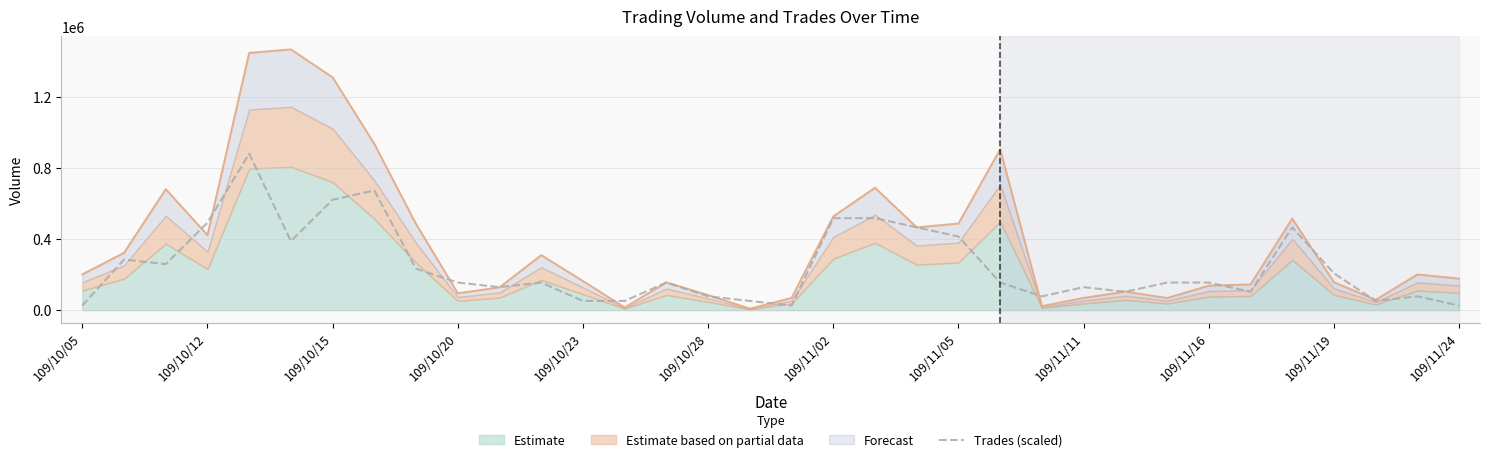

What is the highest value of the Trades (scaled) series?

882360.0